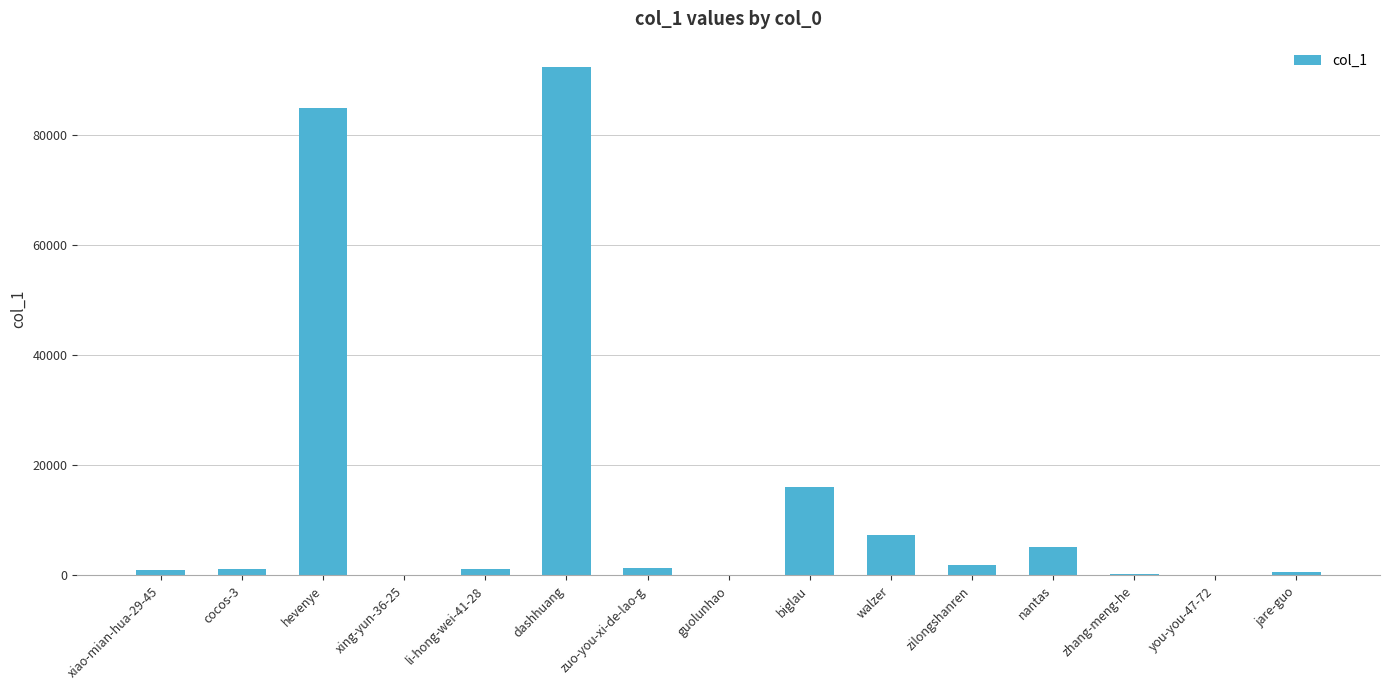

How many categories are shown in the chart?

15